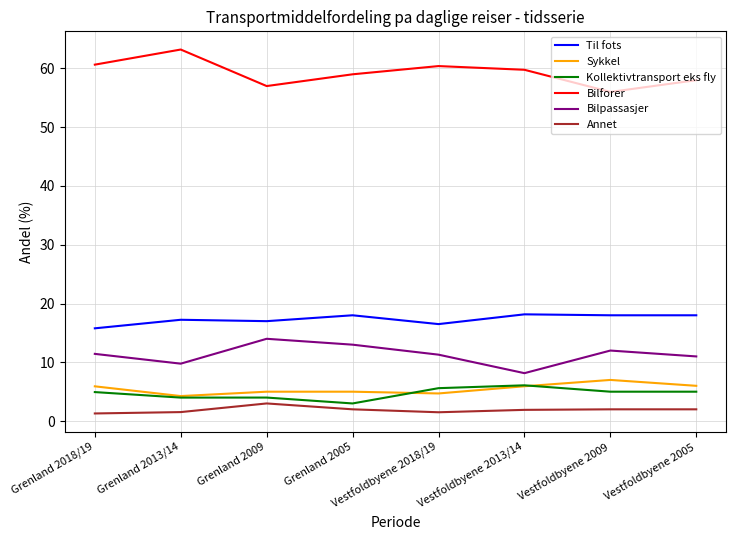

What is the approximate value of Annet at Vestfoldbyene 2009?

2.0